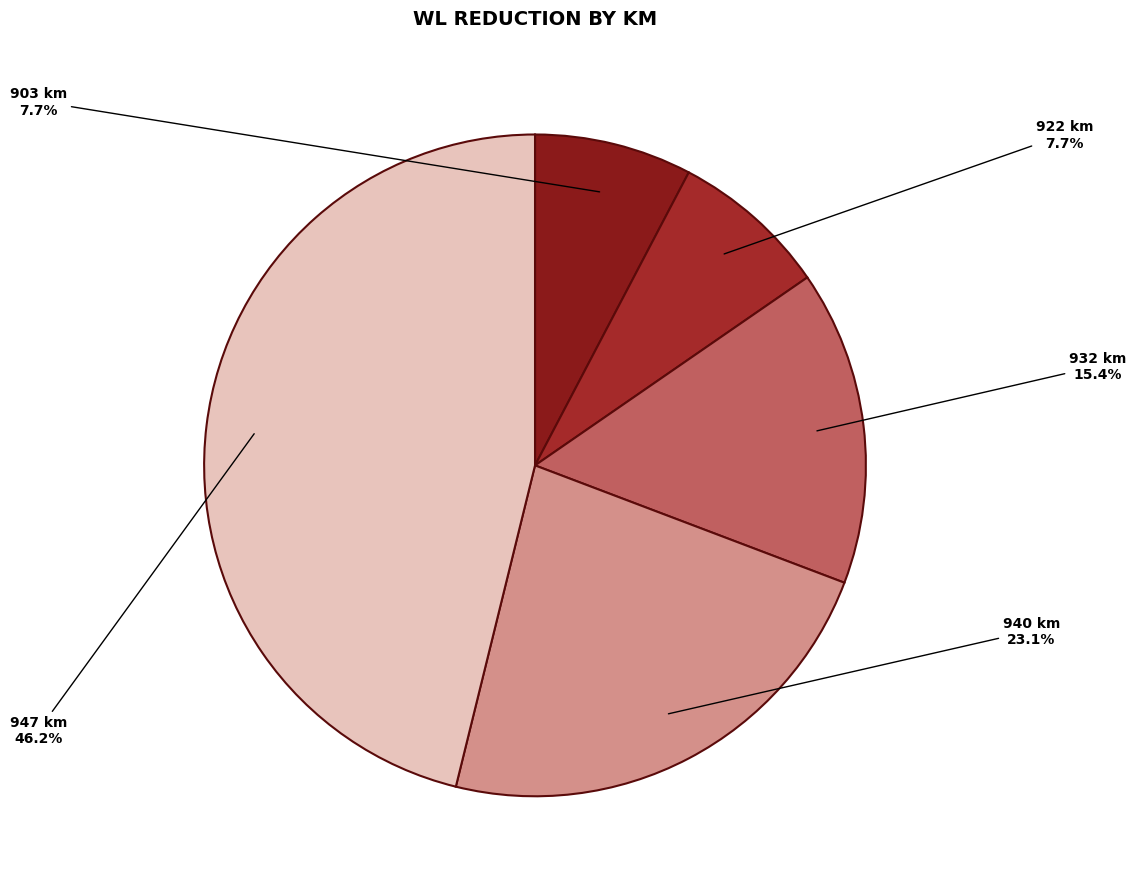

Does 947 km account for over 50% of the chart?

No